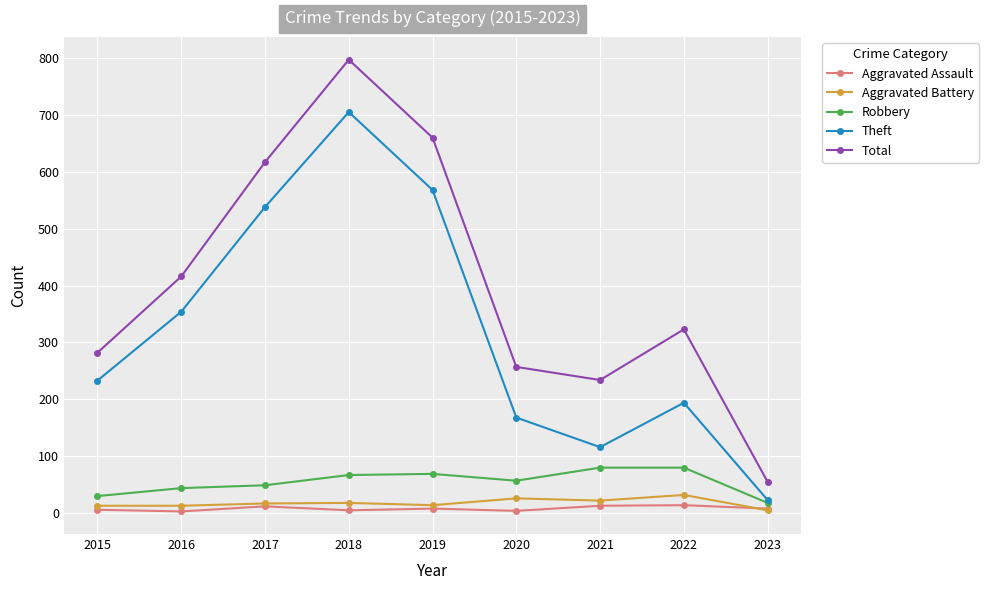

What is the difference between the maximum and second lowest values in the Total series?

563